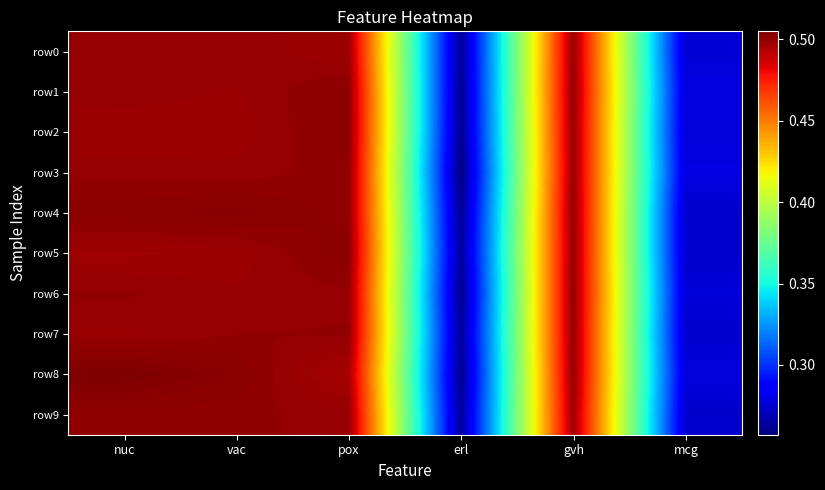

What is the total value across all series at mcg?

2.8